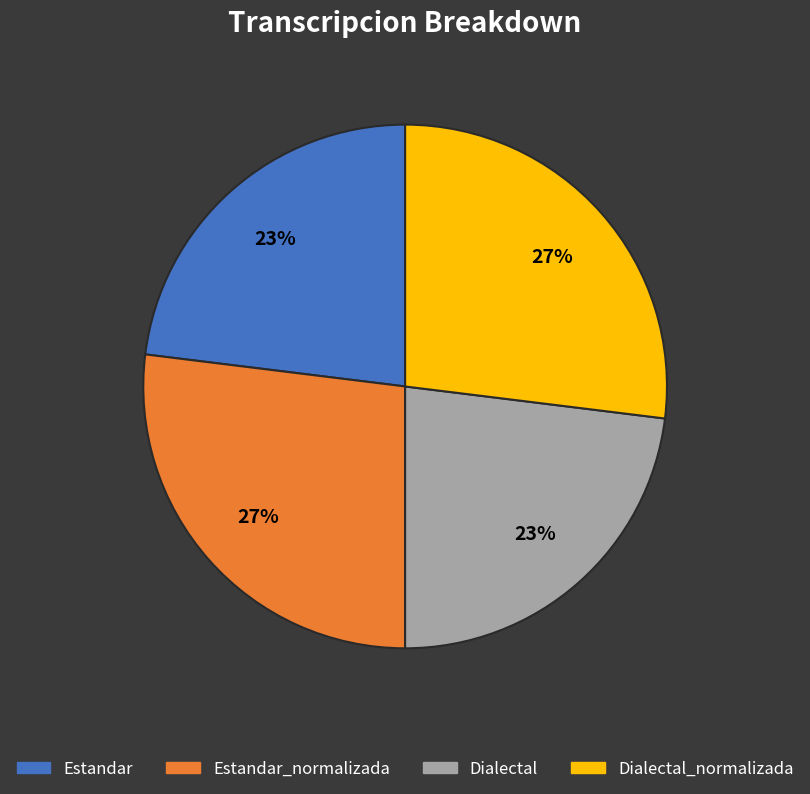

To the nearest percent, what percentage of the pie is Dialectal_normalizada?

27%